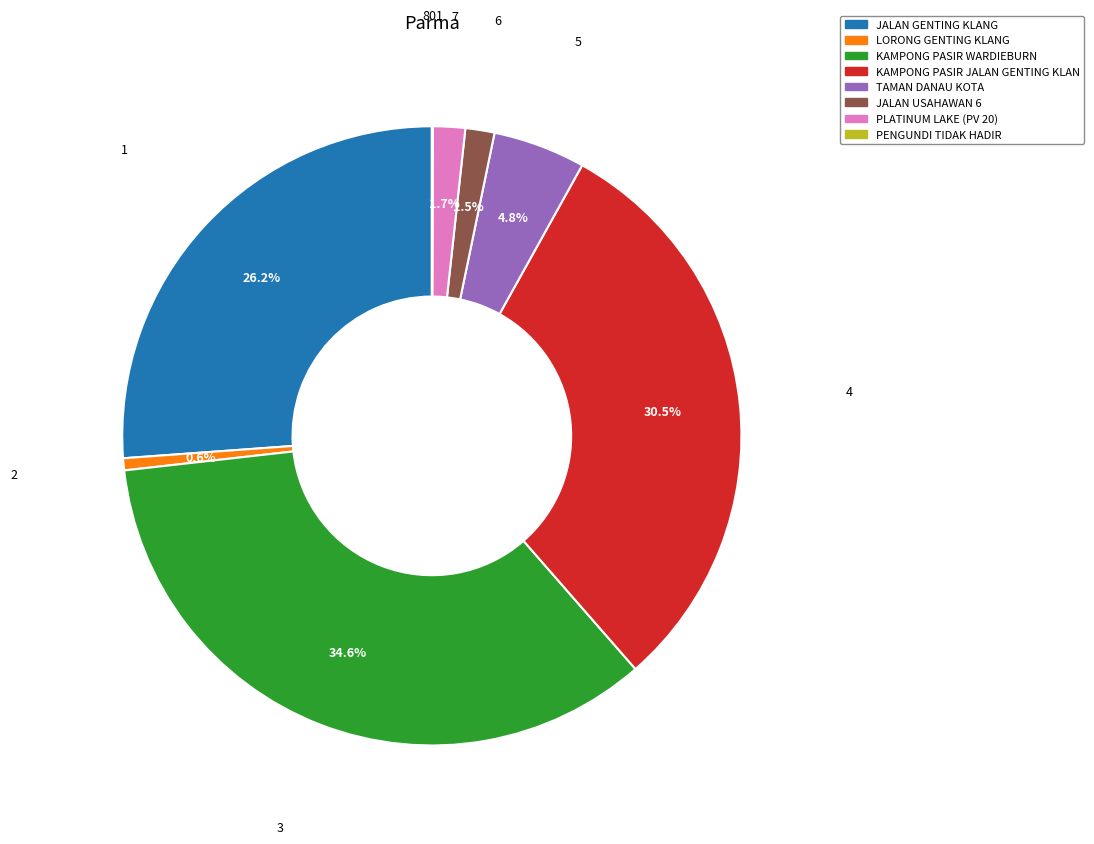

What percentage is NOT represented by KAMPONG PASIR WARDIEBURN?

65.4%